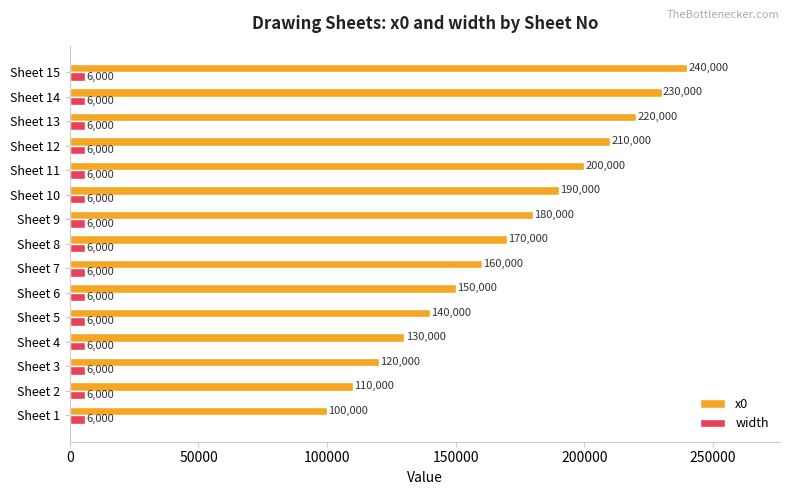

Between Sheet 1 and Sheet 15, which series saw the biggest shift?

x0